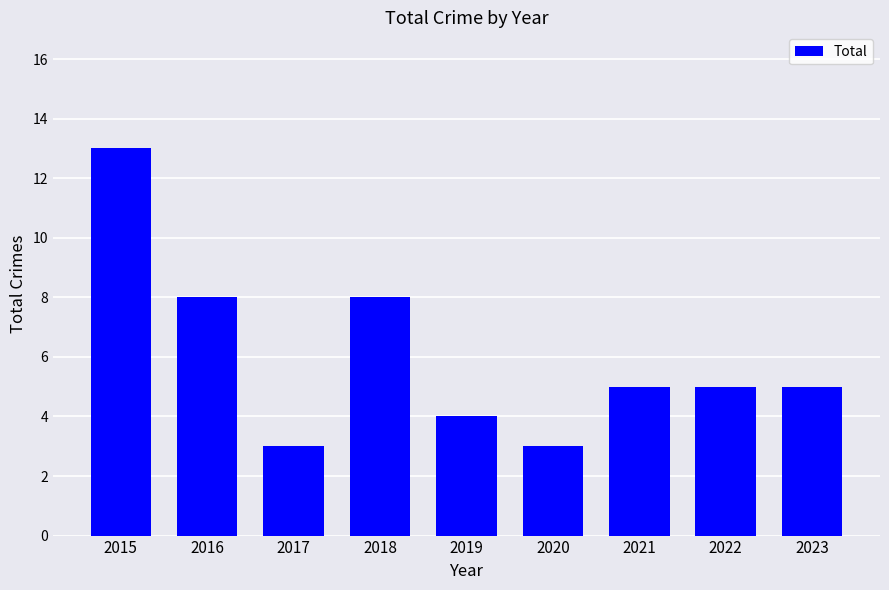

Which category has the highest value across all series?

2015